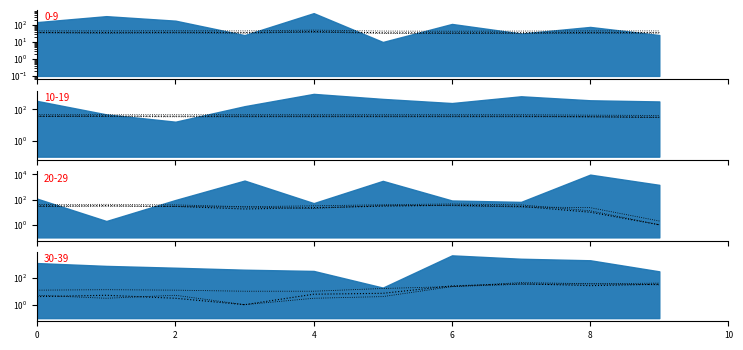

Is it true that high equals 63 at 7?

False